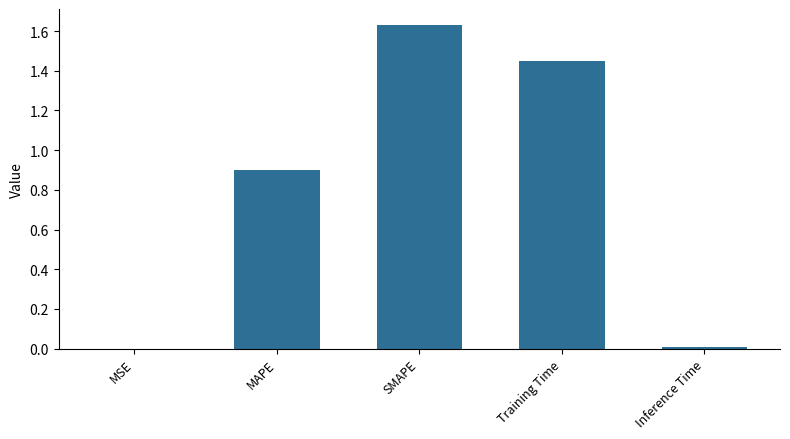

What is the sum of all values?

4.0